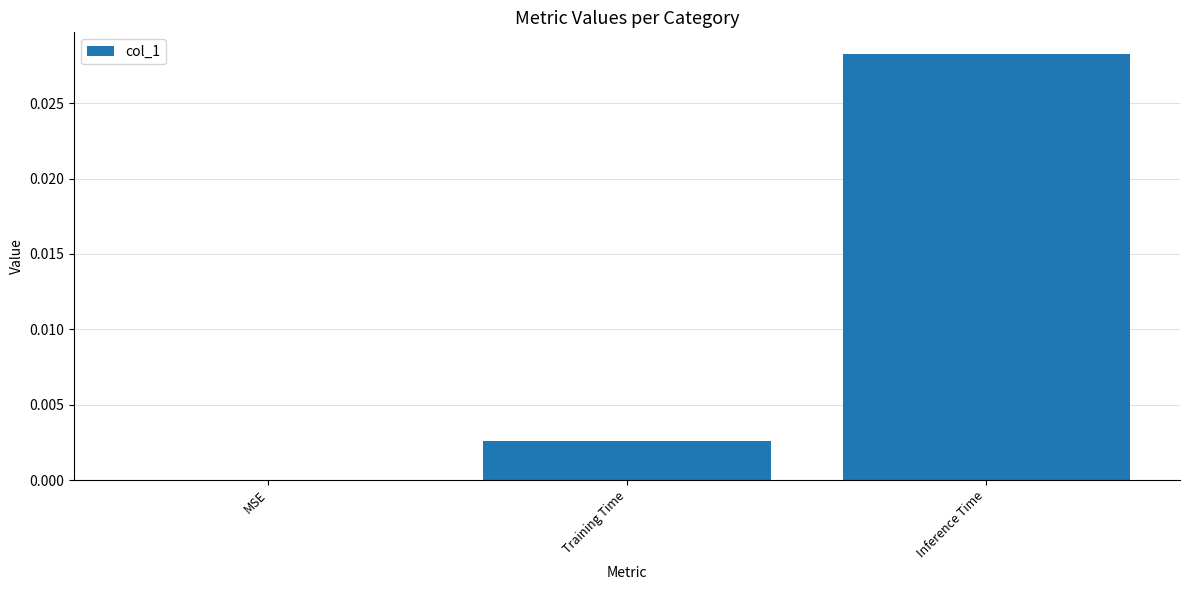

True or false: the data shows 0.0 at MSE.

True